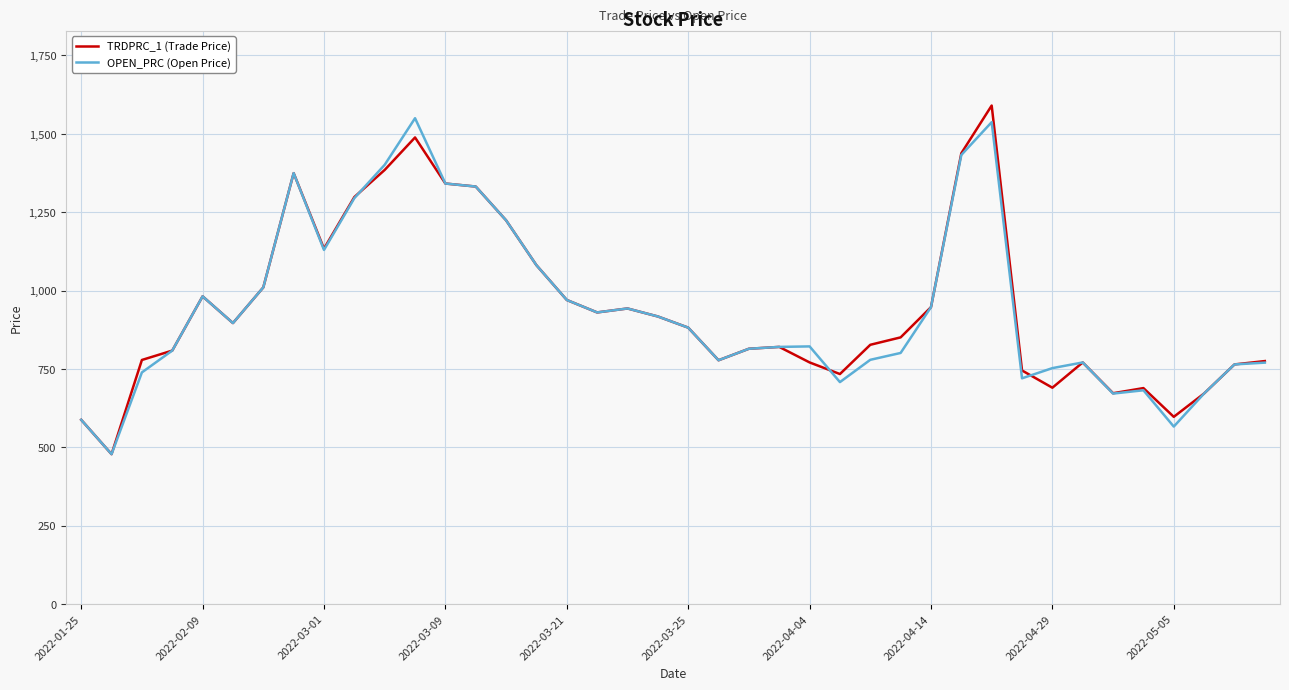

In TRDPRC_1 (Trade Price), how many points are higher than both neighbors (excluding endpoints)?

8